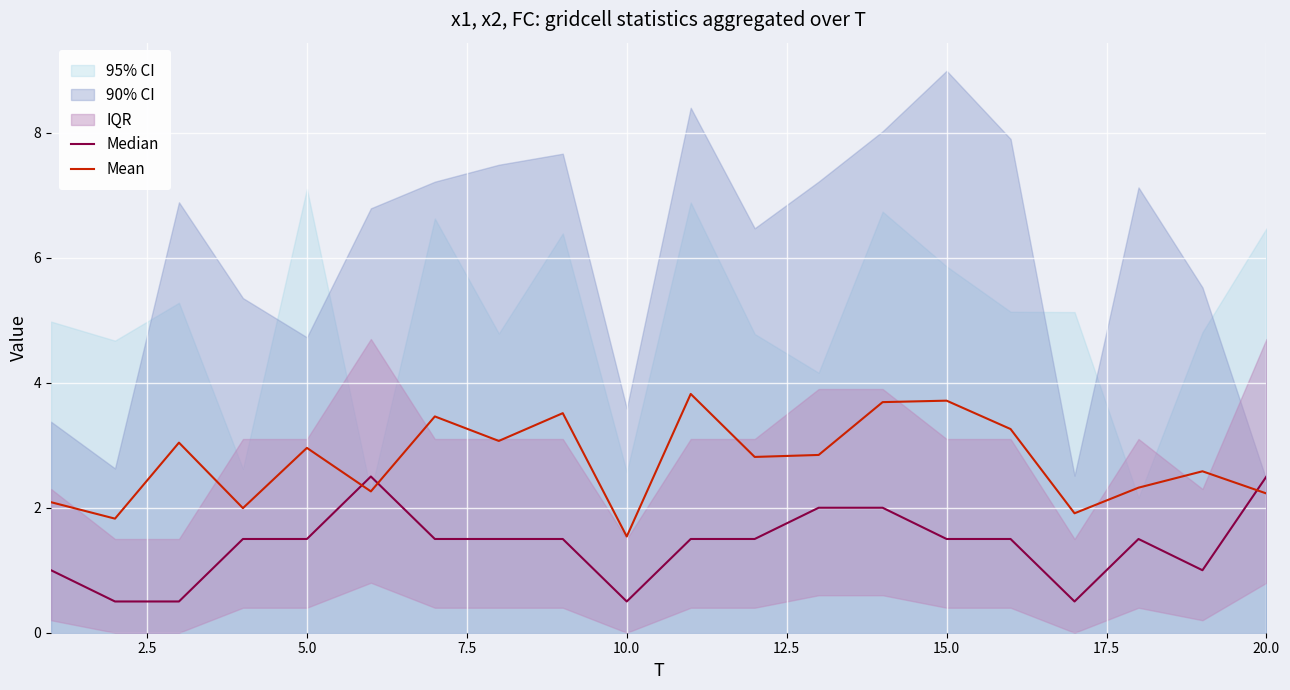

The Mean series shows 2.7 at 2.5. True or false?

False